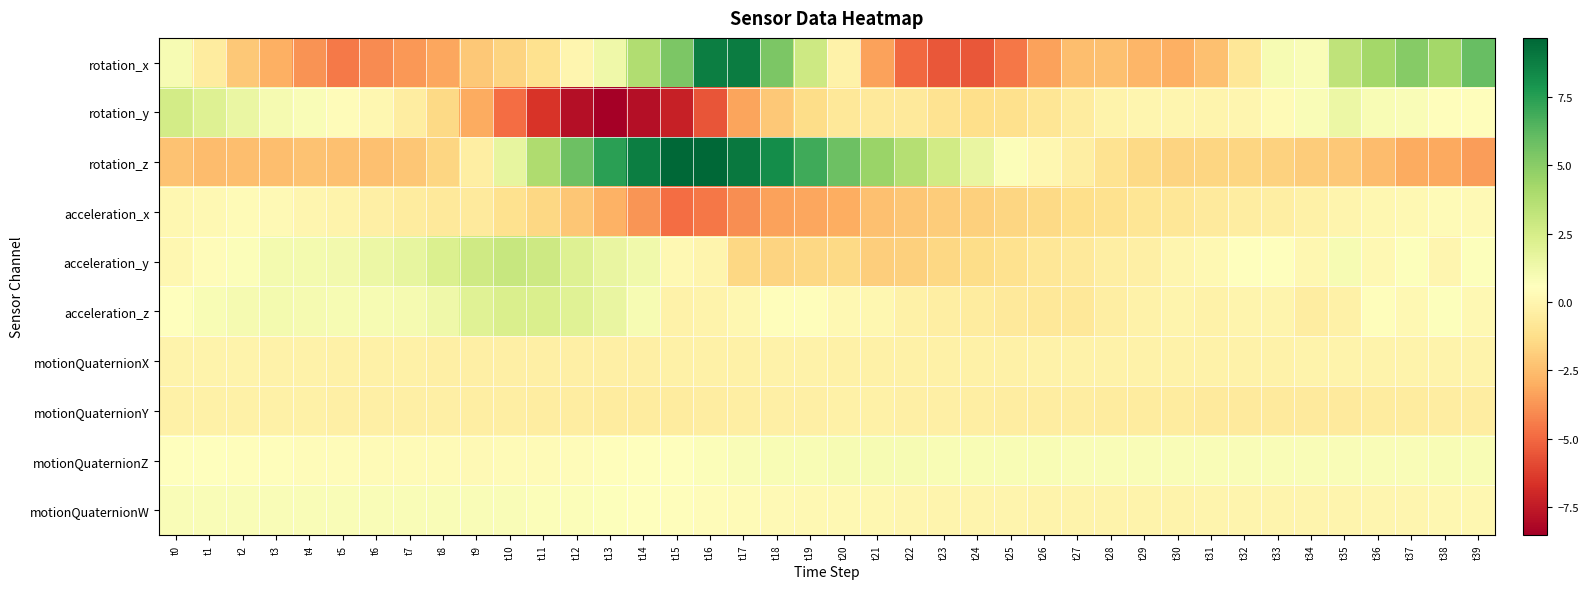

Which has a higher value, t14 or t29?

t14